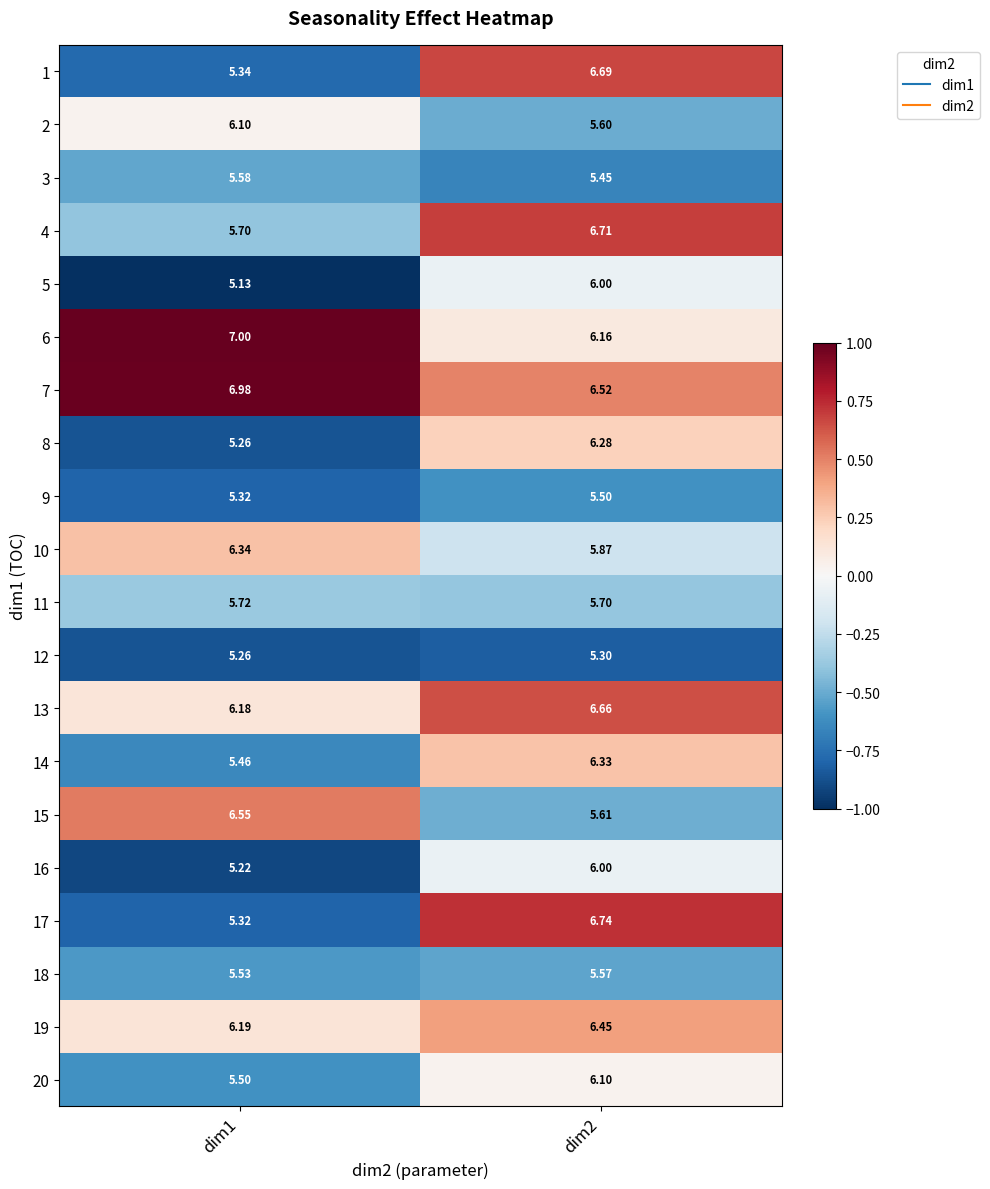

At which category is the sum across all series the highest?

dim2